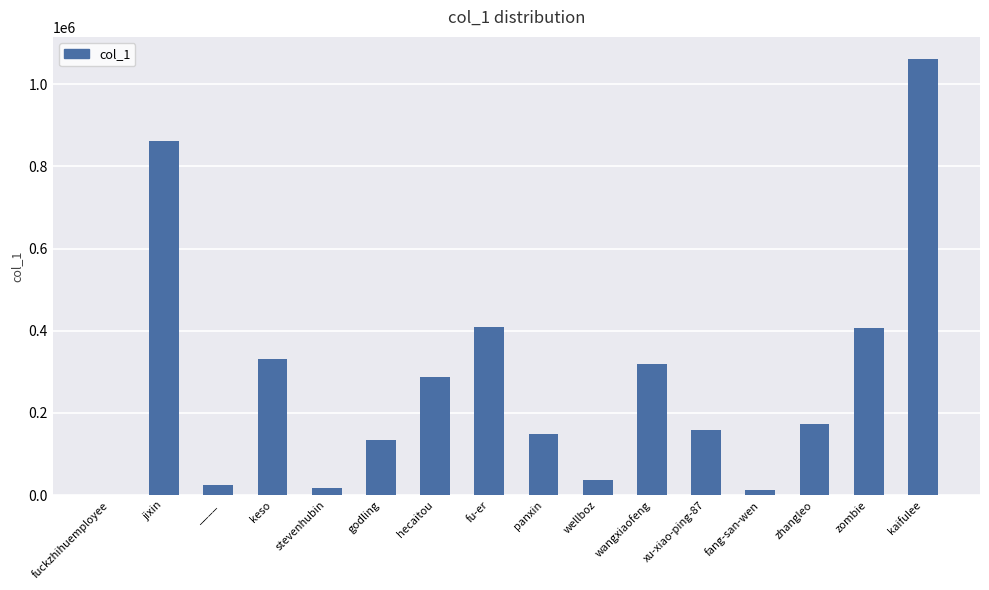

What is the difference between the values at stevenhubin and fu-er?

391328